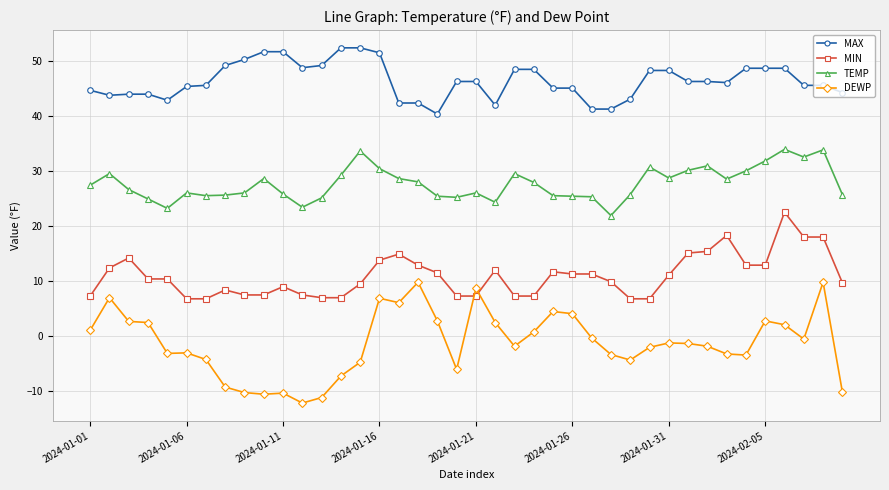

What is the difference between the maximum and second lowest values in the DEWP series?

20.9